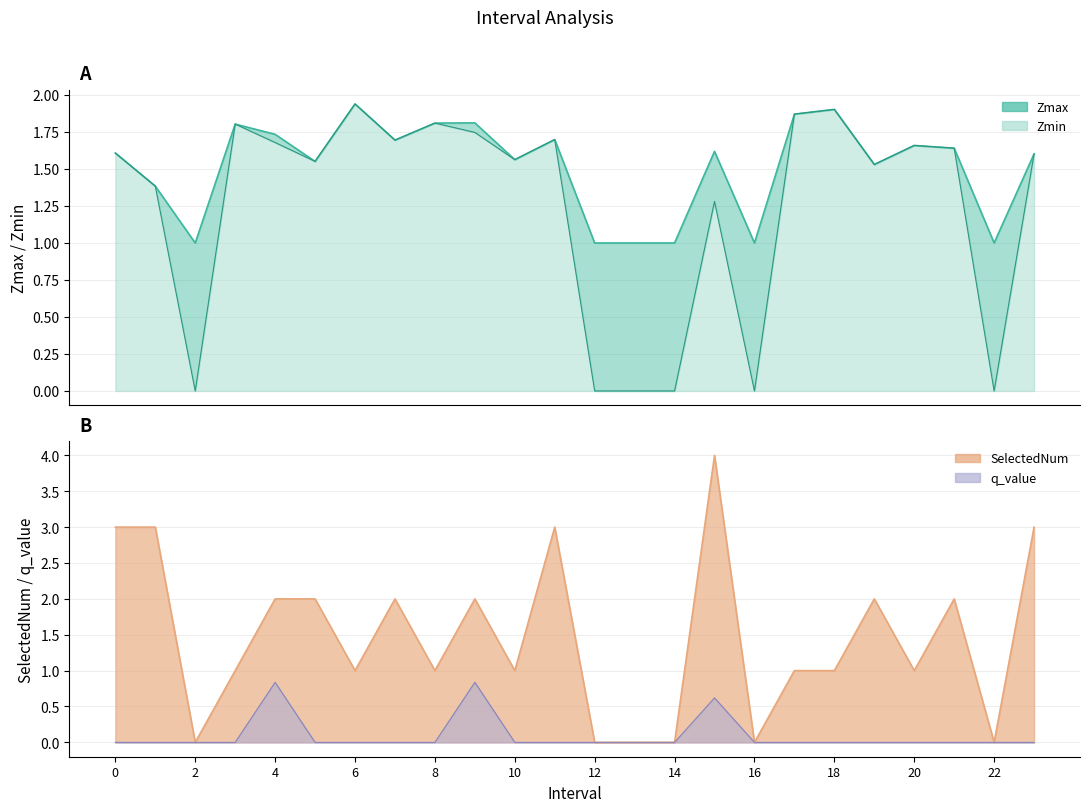

Which series ends up on top after the final intersection of Zmin and SelectedNum?

SelectedNum